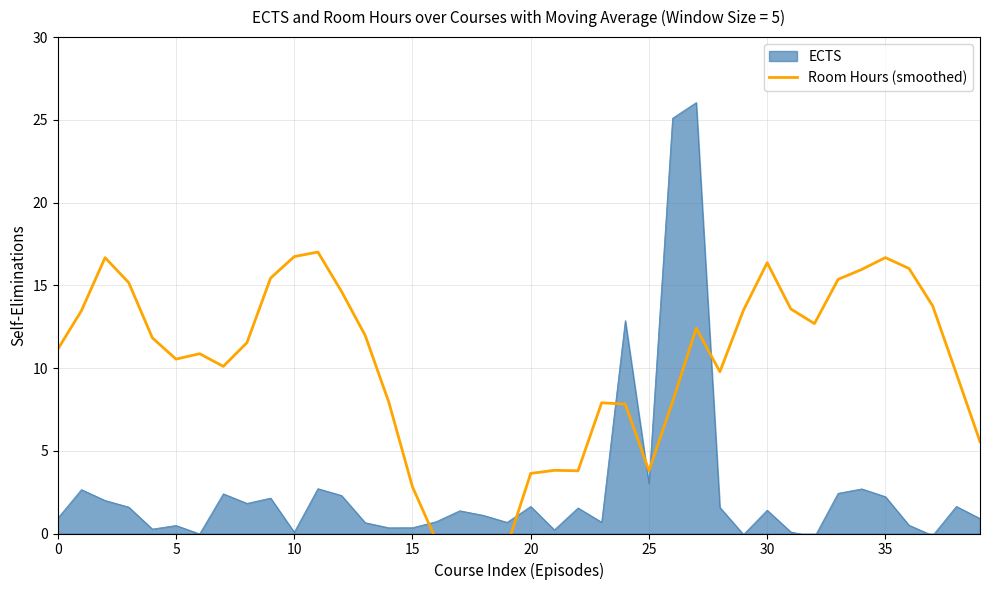

Reading left to right, what are all the values shown in this chart?

11.1	13.5	16.7	15.2	11.8	10.5	10.9	10.1	11.5	15.4	16.7	17.0	14.6	12.0	7.9	2.8	-0.4	-0.6	-0.9	-0.8	3.6	3.8	3.8	7.9	7.8	3.8	8.0	12.4	9.8	13.5	16.4	13.6	12.7	15.4	16.0	16.7	16.0	13.8	9.7	5.6